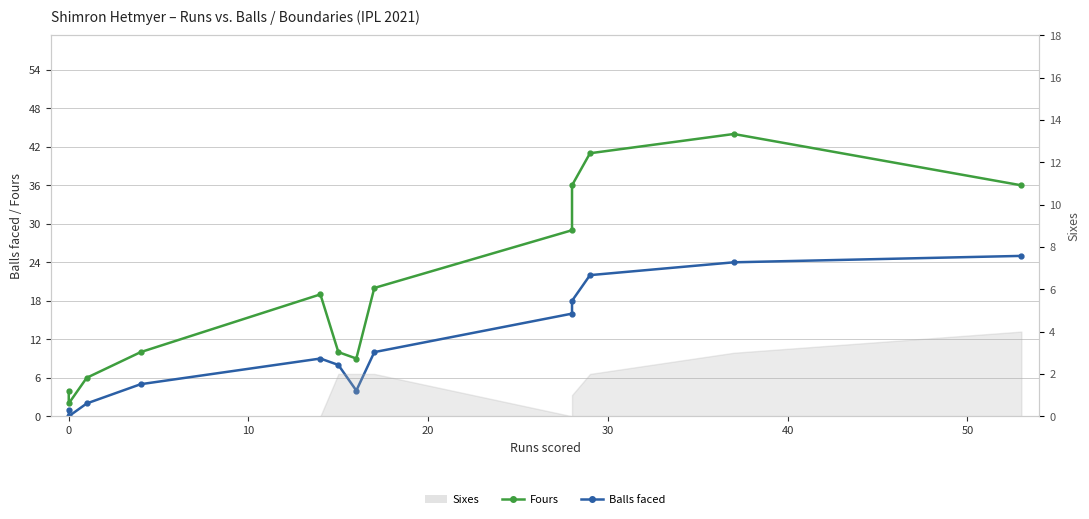

How many lines are shown in the chart?

2